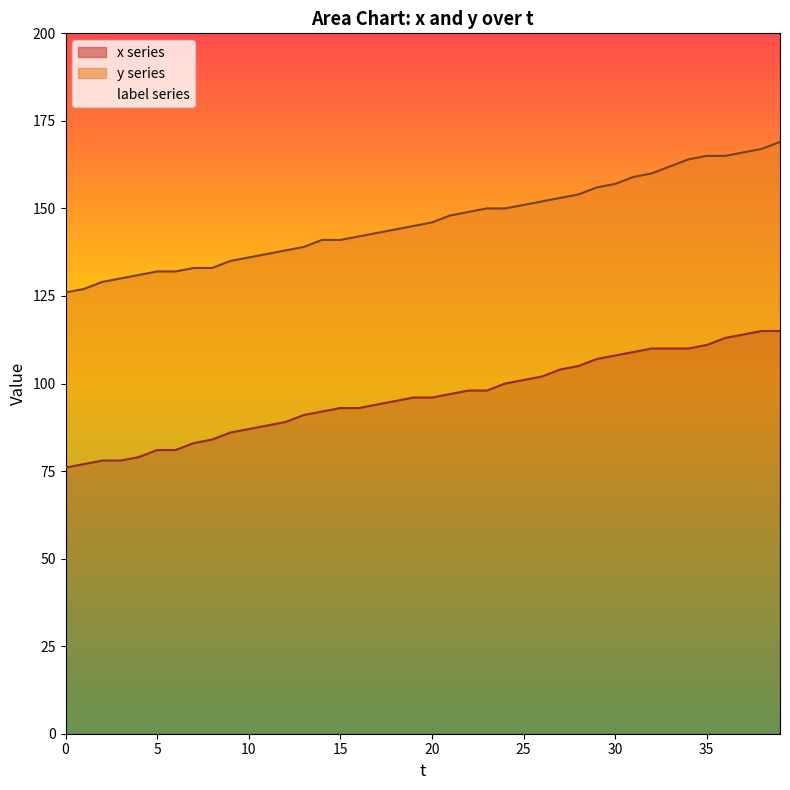

Is it true that y equals 159 at 31?

True